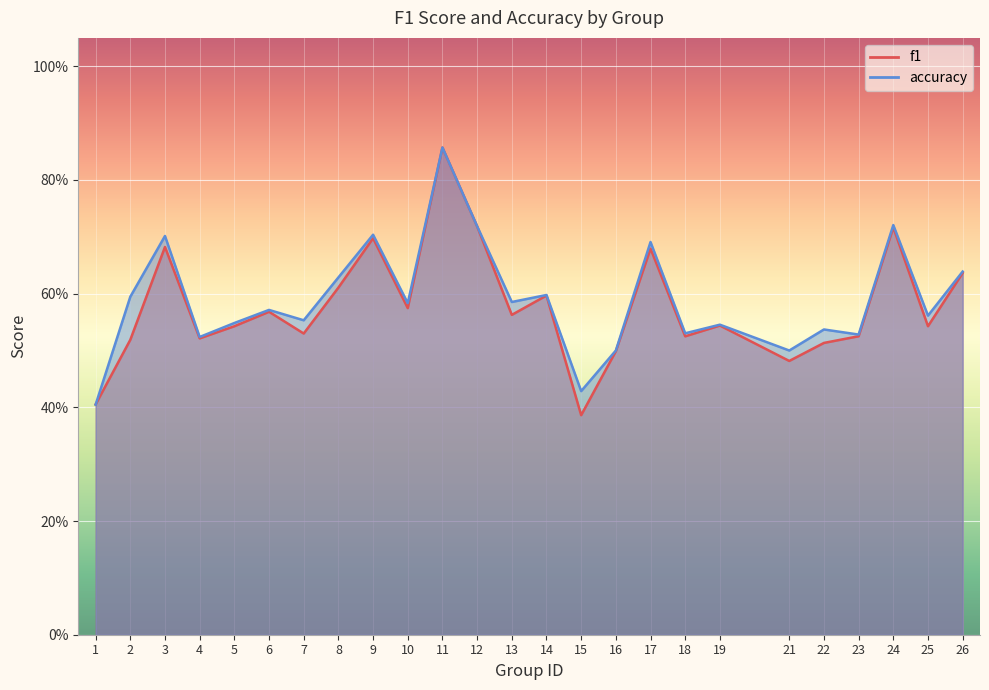

True or false: f1 has a value of 0.7 at 15.

False